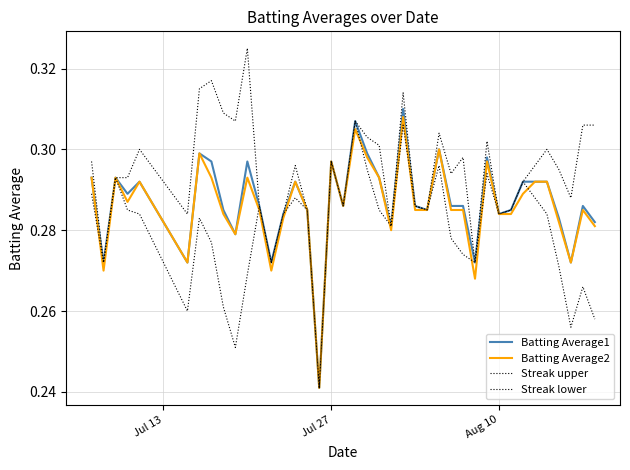

How many lines are shown in the chart?

4